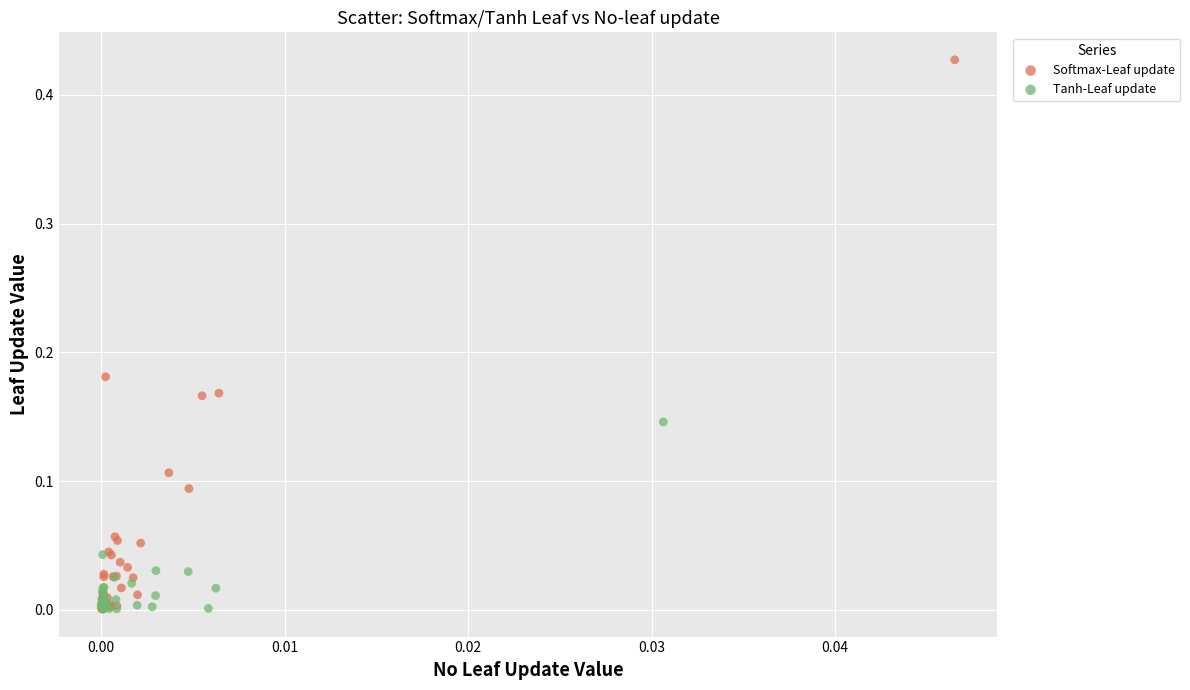

Which series reaches the maximum Y coordinate?

Softmax-Leaf update